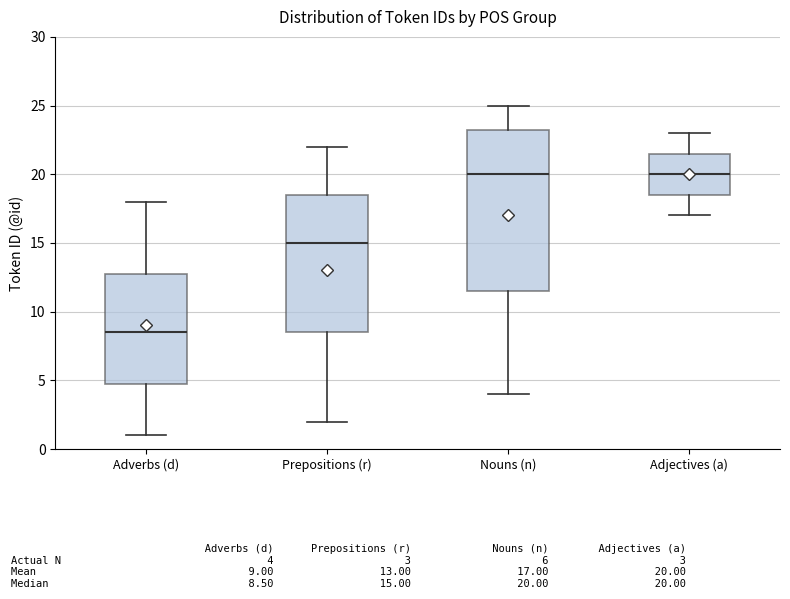

Comparing the boxes themselves (not the whiskers), which one is the tallest?

Nouns (n)